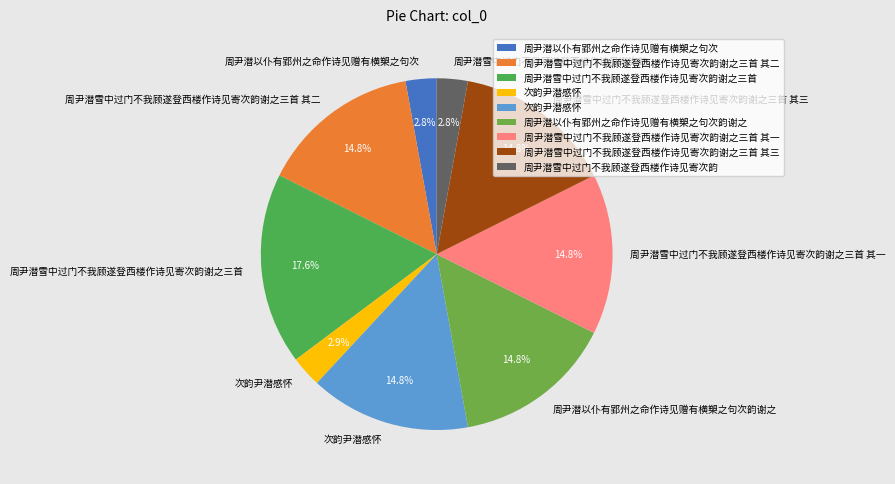

How many segments does this pie chart have?

9